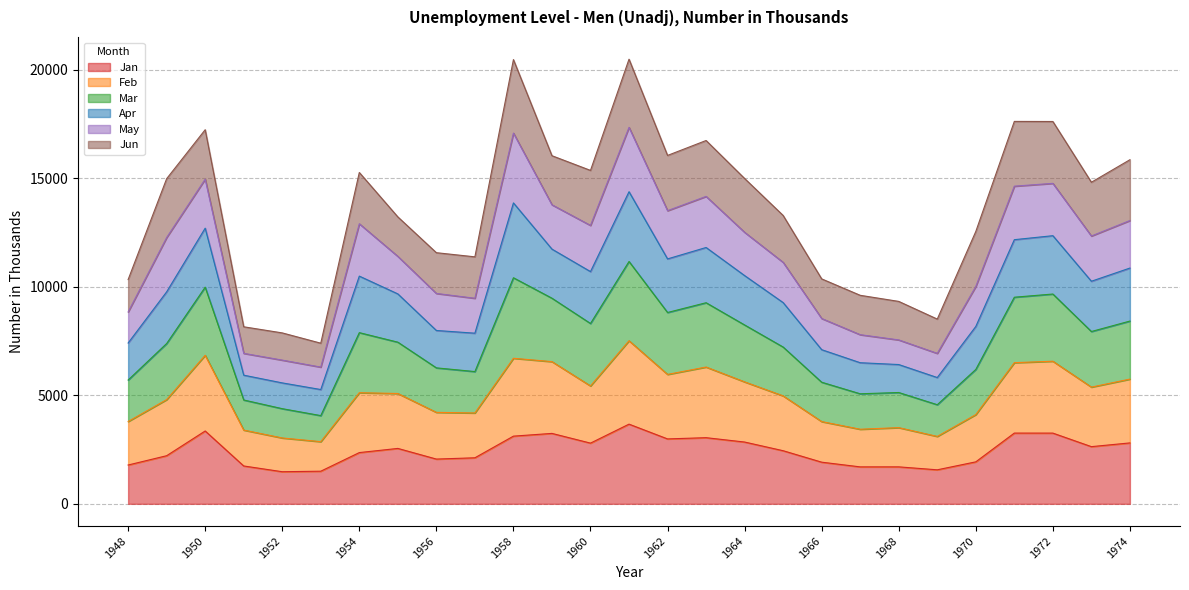

What is the maximum value for Jan?

3673